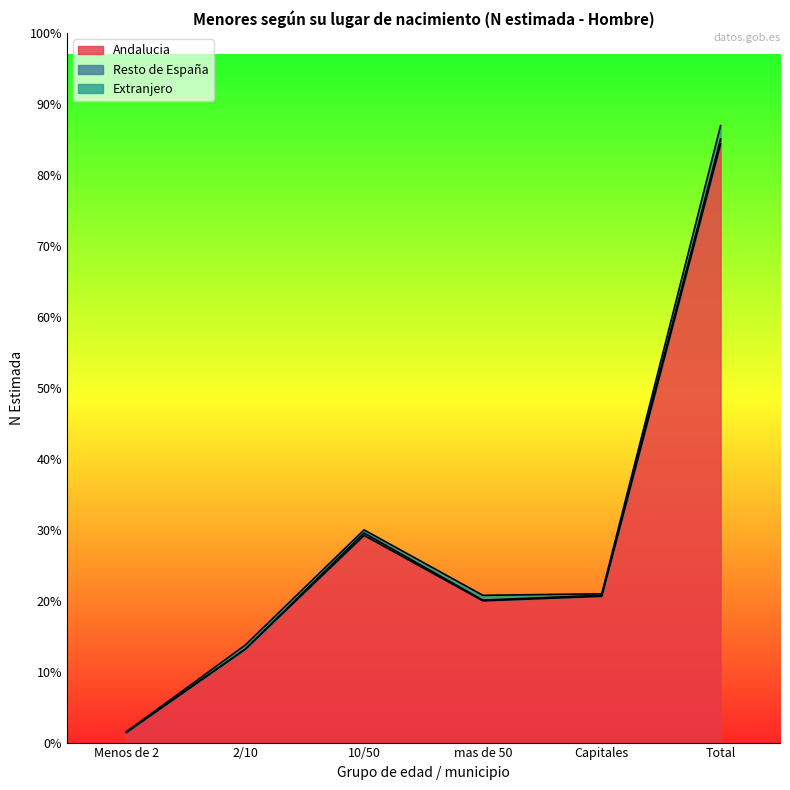

What position from the left is 2/10?

2